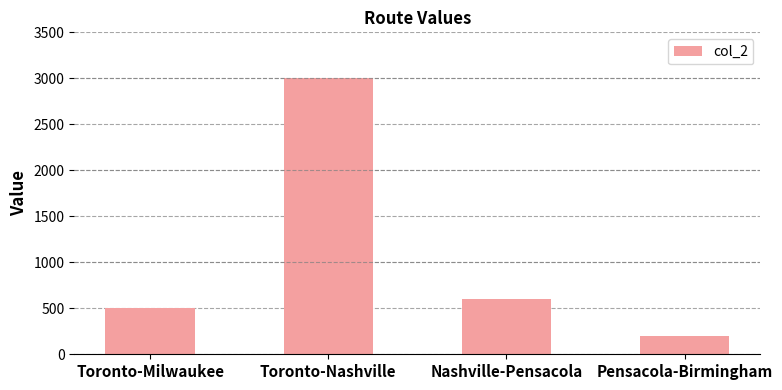

Reading left to right, transcribe all the data shown in this chart.

500	3000	600	200